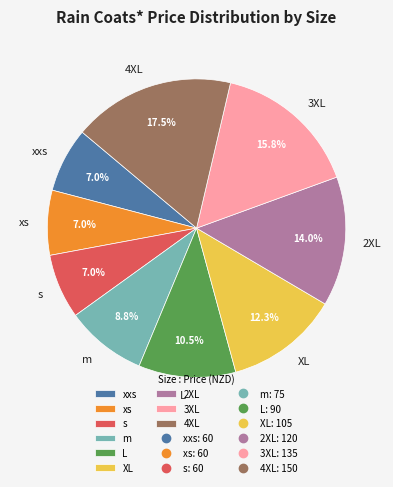

Which category has the biggest portion of the pie?

4XL